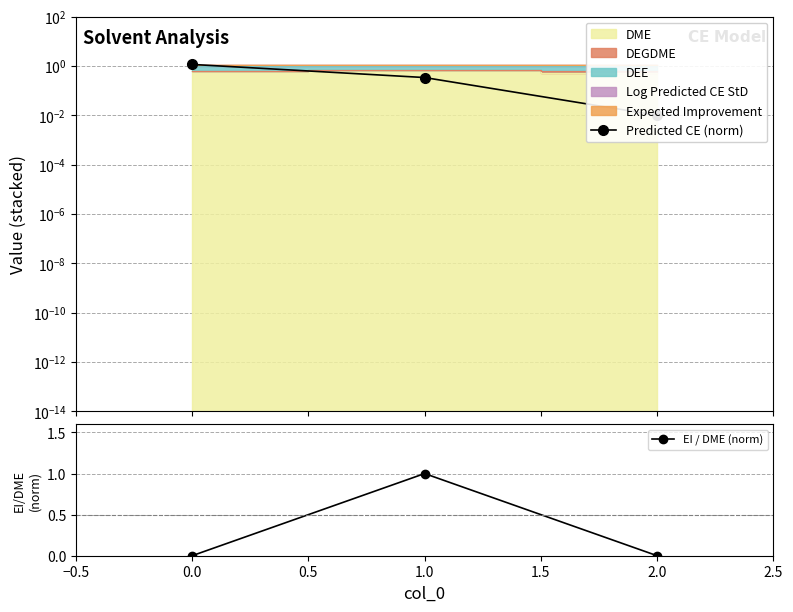

The value of EI / DME (norm) at 1.0 is 1.0. True or false?

True